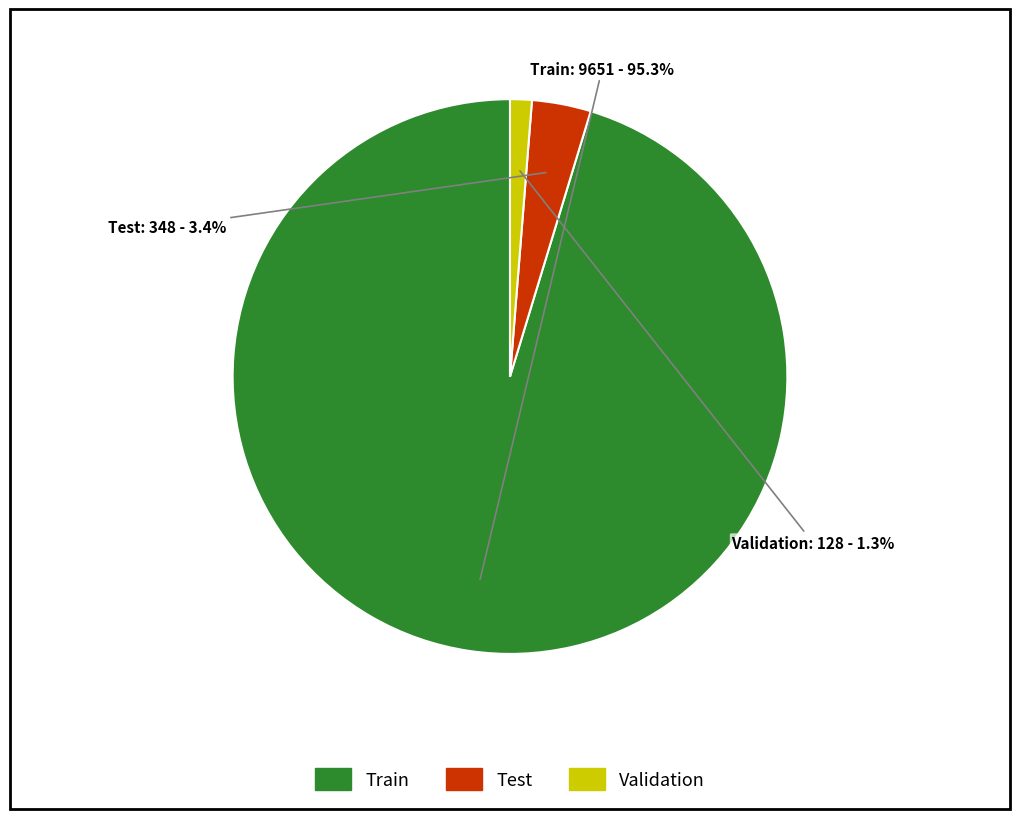

Does any single category account for the majority?

Yes